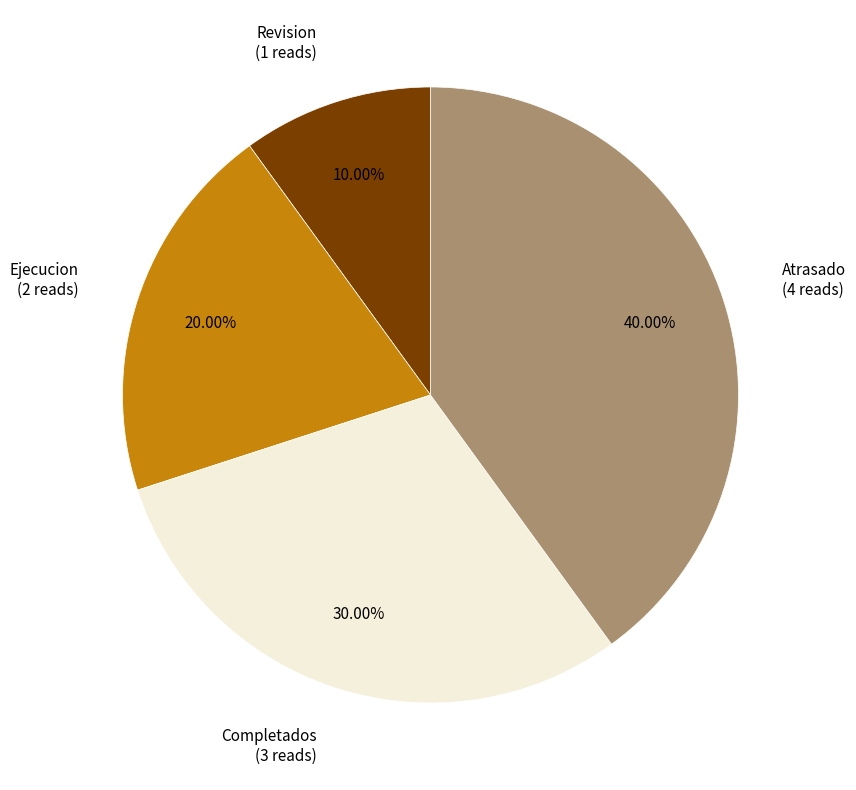

Is there a majority slice in this chart?

No